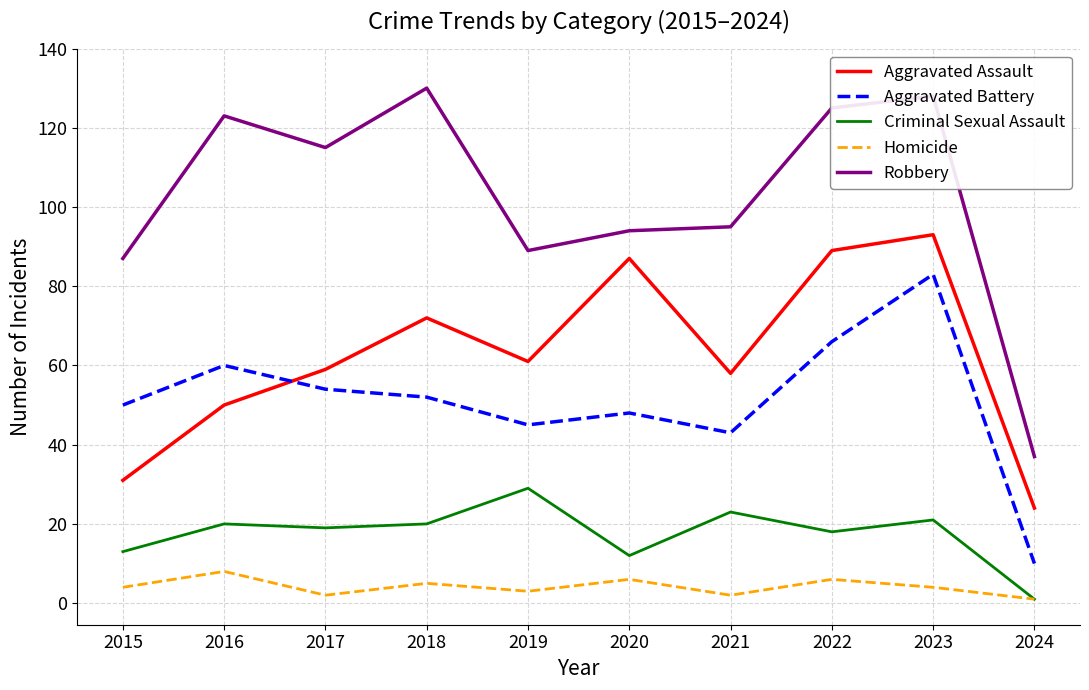

Is this an area chart (filled region under the line)?

No